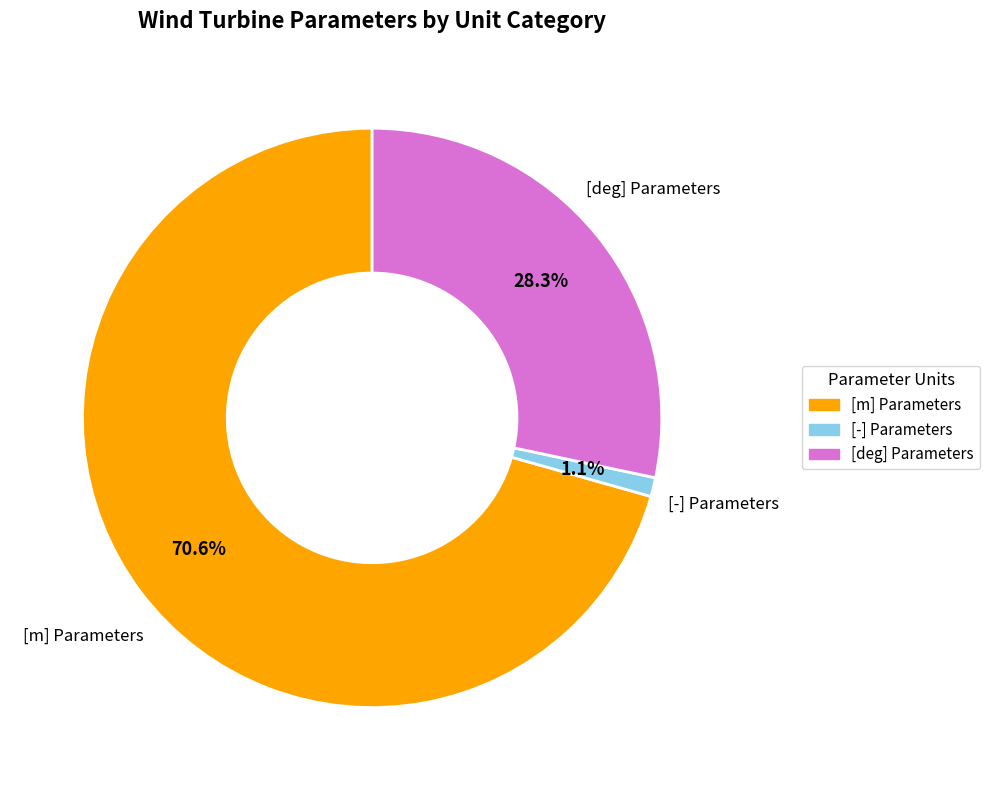

How many segments does this pie chart have?

3